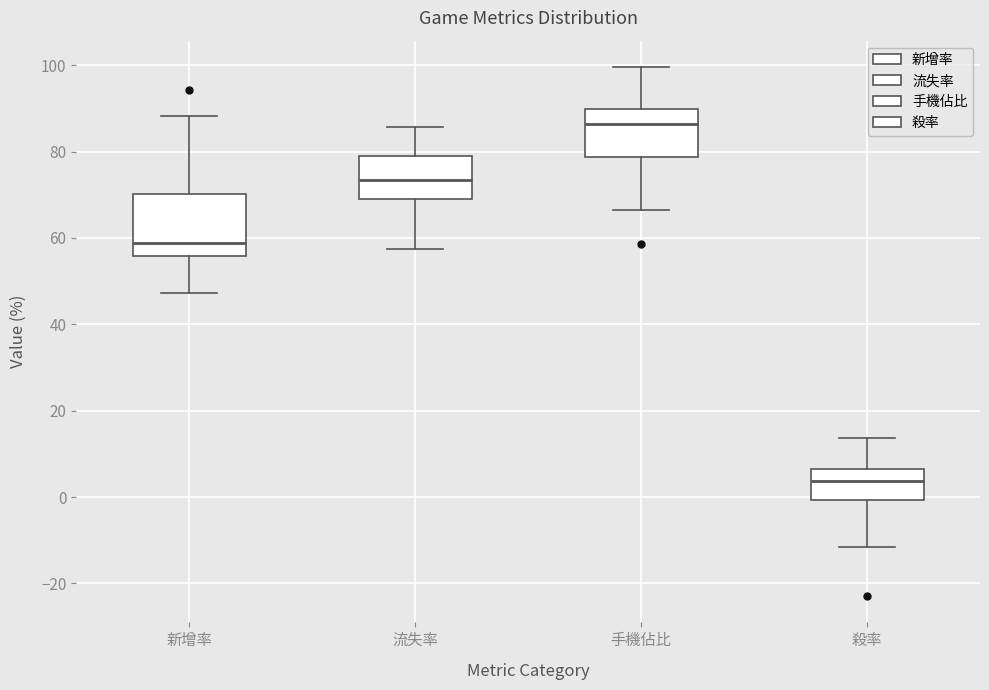

Reading left to right, read every box against the y-axis: the position of its median line, the range the box covers, and the ends of its whiskers. The values are not printed on the chart, so give them approximately, as read against the axis.

新增率: median 58, box 56 to 70, whiskers 48 to 88
流失率: median 74, box 68 to 80, whiskers 58 to 86
手機佔比: median 86, box 78 to 90, whiskers 66 to 100
殺率: median 4, box 0 to 6, whiskers -12 to 14